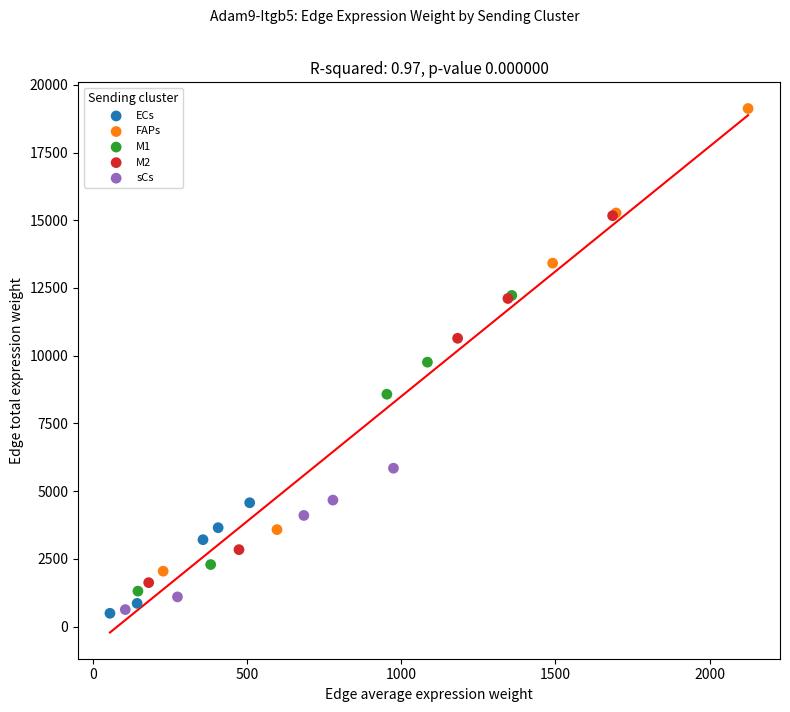

Which series has the widest spread of Y values?

FAPs